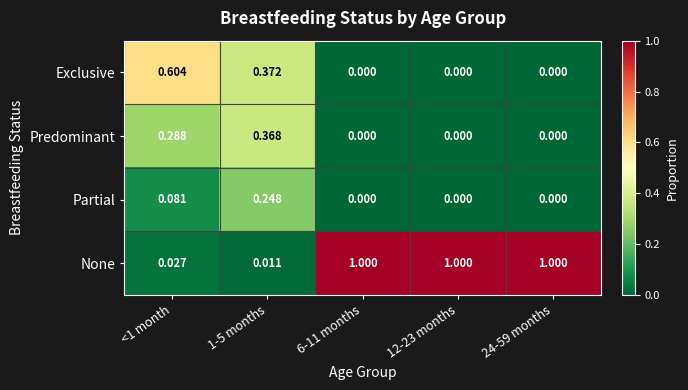

Is the value of Exclusive at 1-5 months greater than the value of Predominant at 6-11 months?

Yes